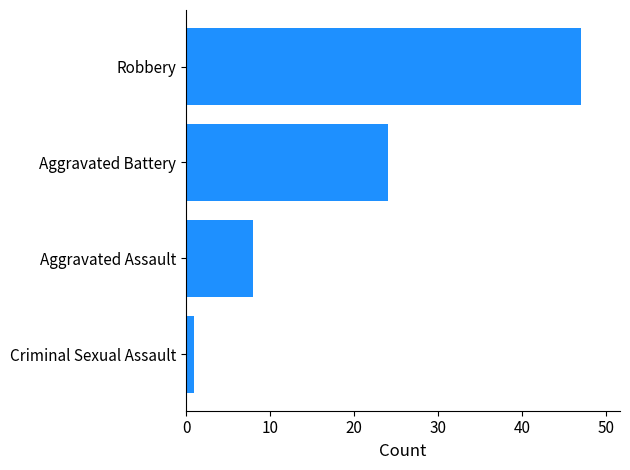

Read the value at Aggravated Battery, to the nearest 10.

20